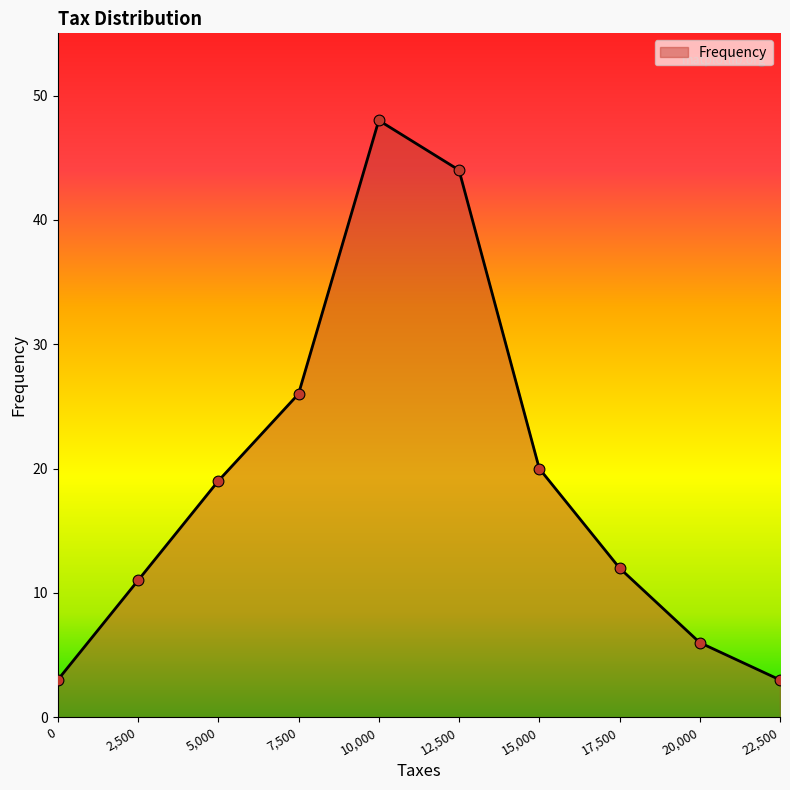

Which has a higher value, 22,500 or 17,500?

17,500